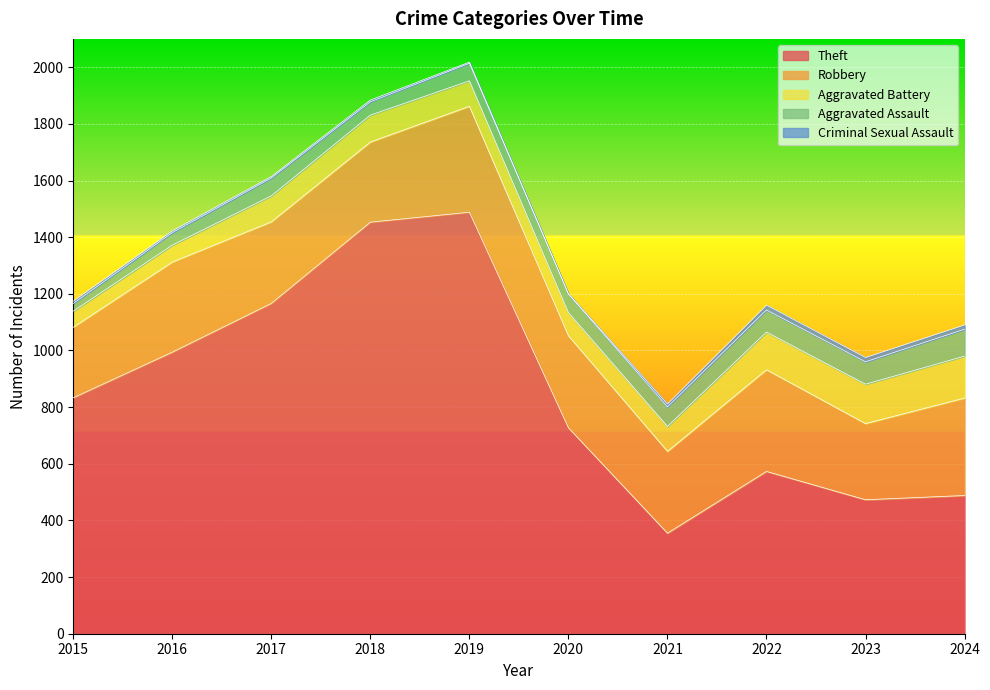

Rank the series at 2021 from lowest to highest value.

Criminal Sexual Assault, Aggravated Assault, Aggravated Battery, Robbery, Theft